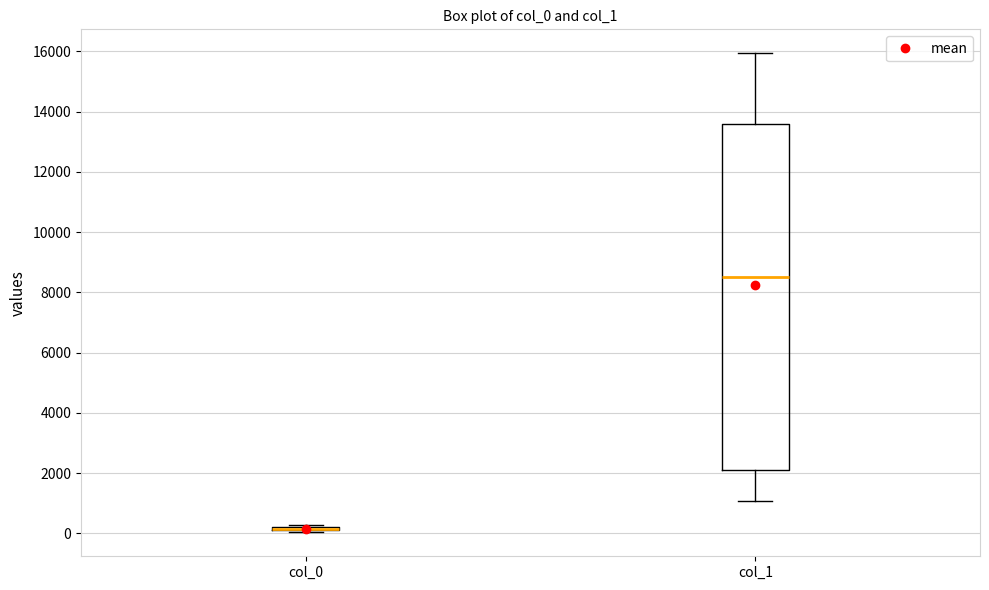

Which box is the tallest, from its lower edge to its upper edge?

col_1